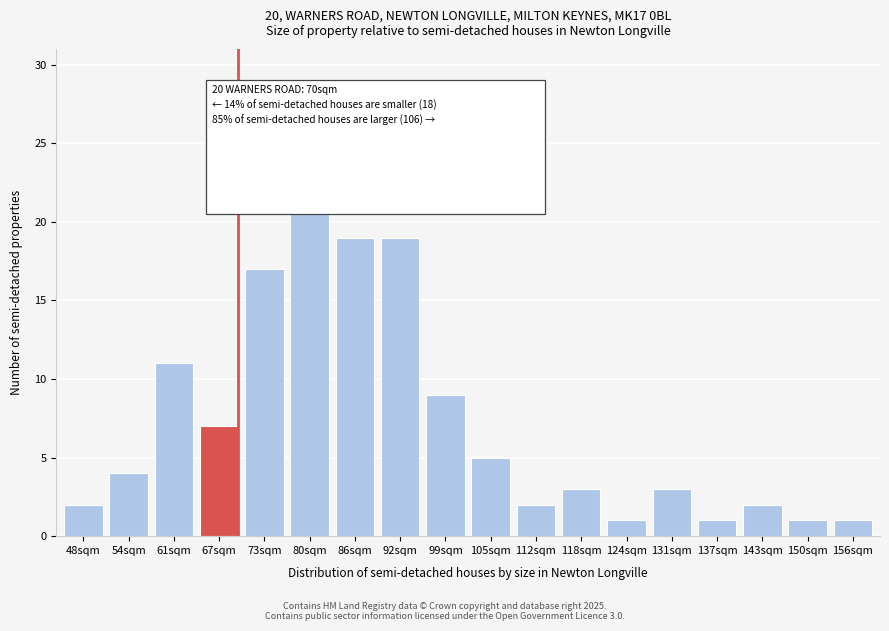

Reading left to right, transcribe all the data shown in this chart.

48sqm=2	54sqm=4	61sqm=11	67sqm=7	73sqm=17	80sqm=23	86sqm=19	92sqm=19	99sqm=9	105sqm=5	112sqm=2	118sqm=3	124sqm=1	131sqm=3	137sqm=1	143sqm=2	150sqm=1	156sqm=1